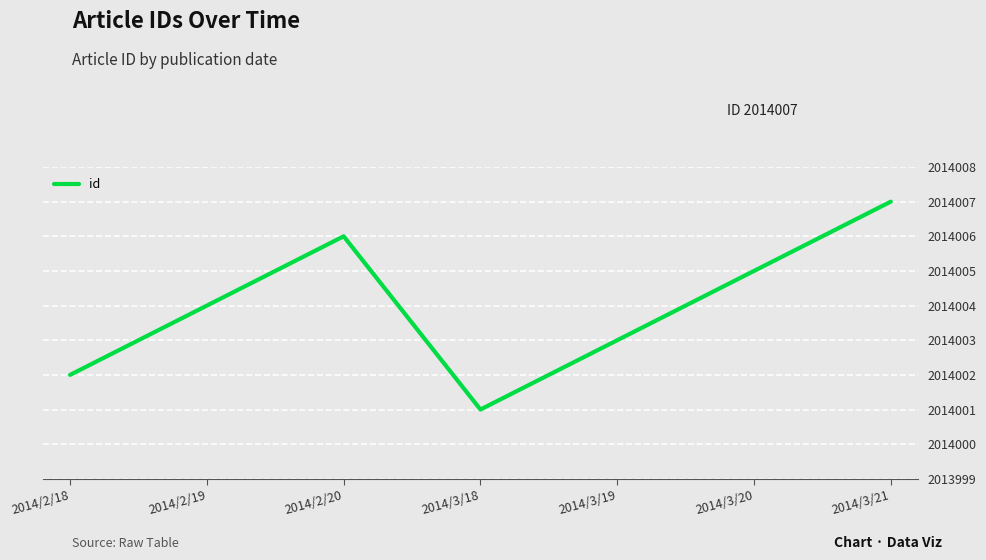

Count the number of data series in this chart.

1